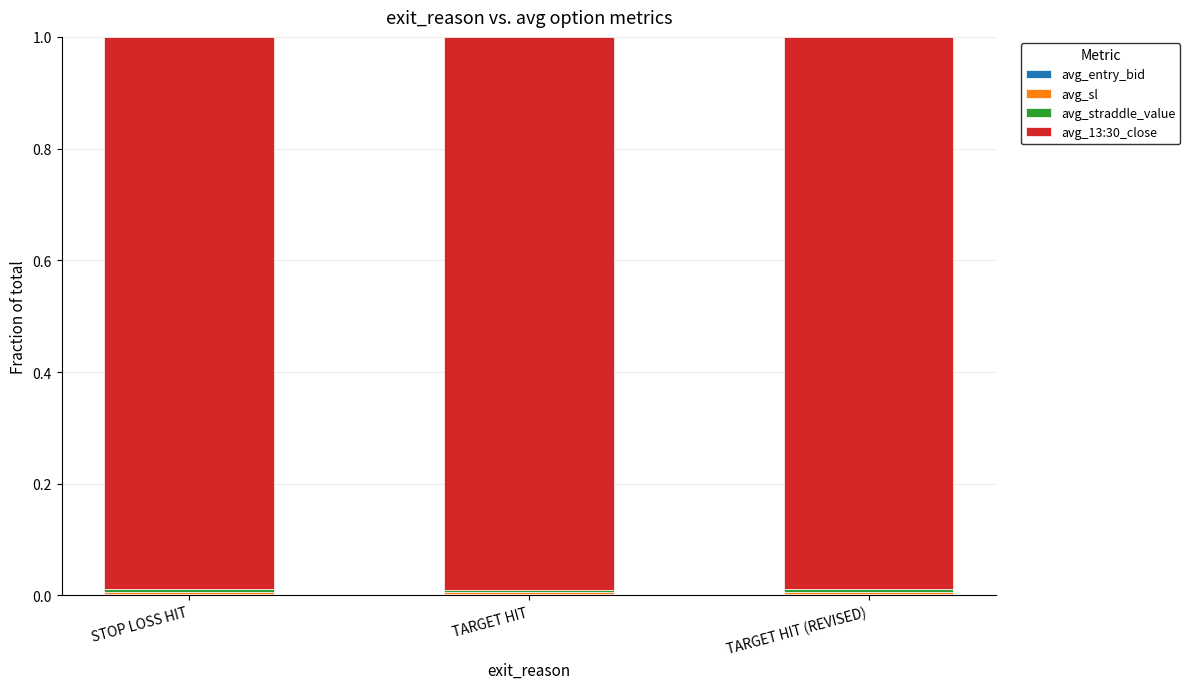

Does the chart contain stacked bars?

Yes